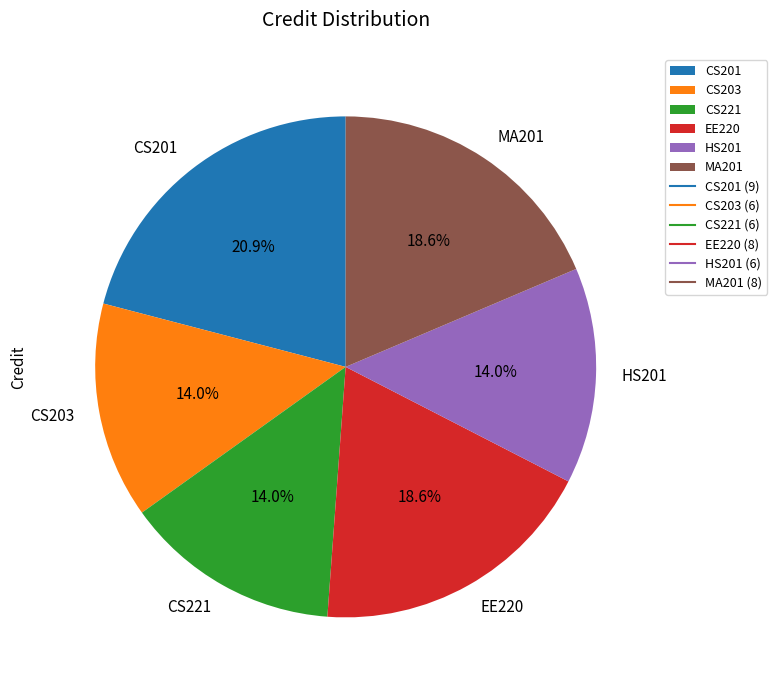

Is there any slice that represents more than half of the pie?

No